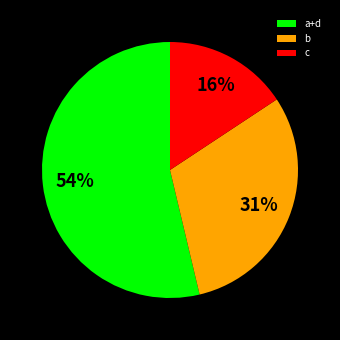

Is there any slice that represents more than half of the pie?

Yes